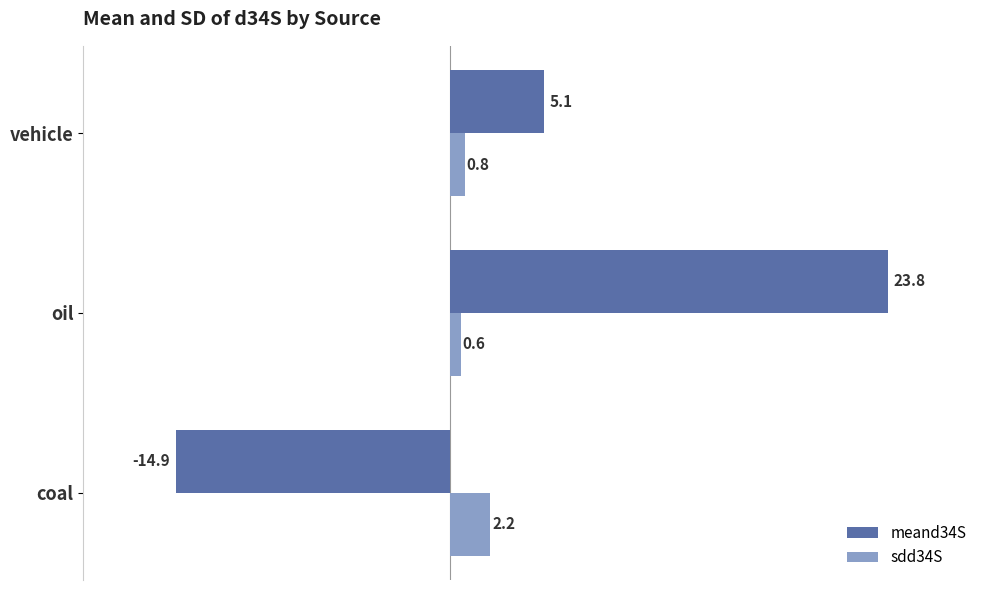

How many values in the meand34S series are below 5?

1